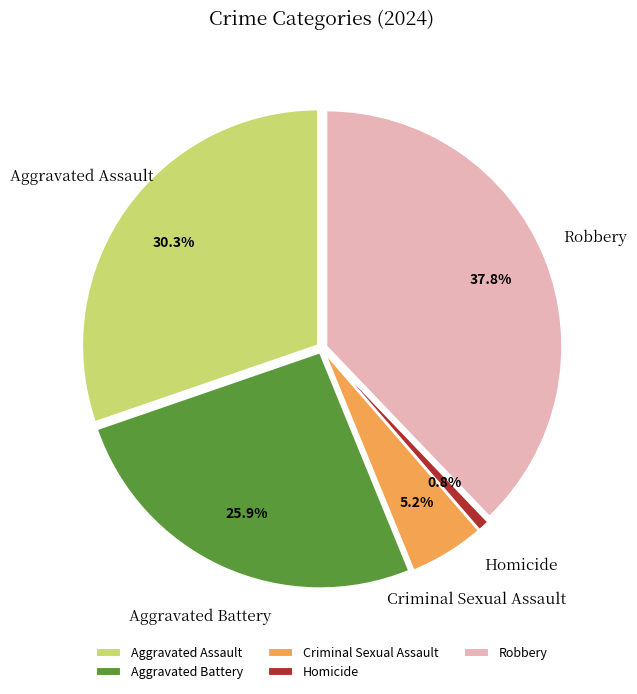

True or false: Robbery accounts for 23% of the total.

False